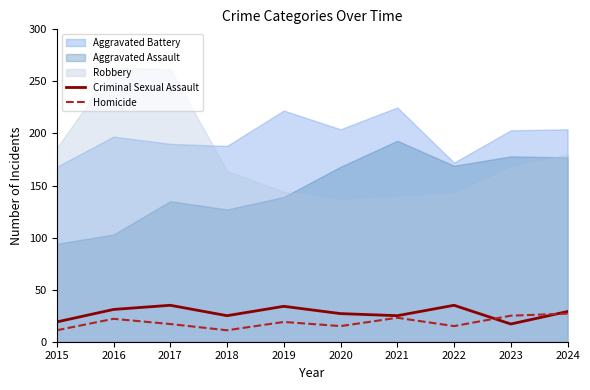

What is the lowest value of the Homicide series?

11